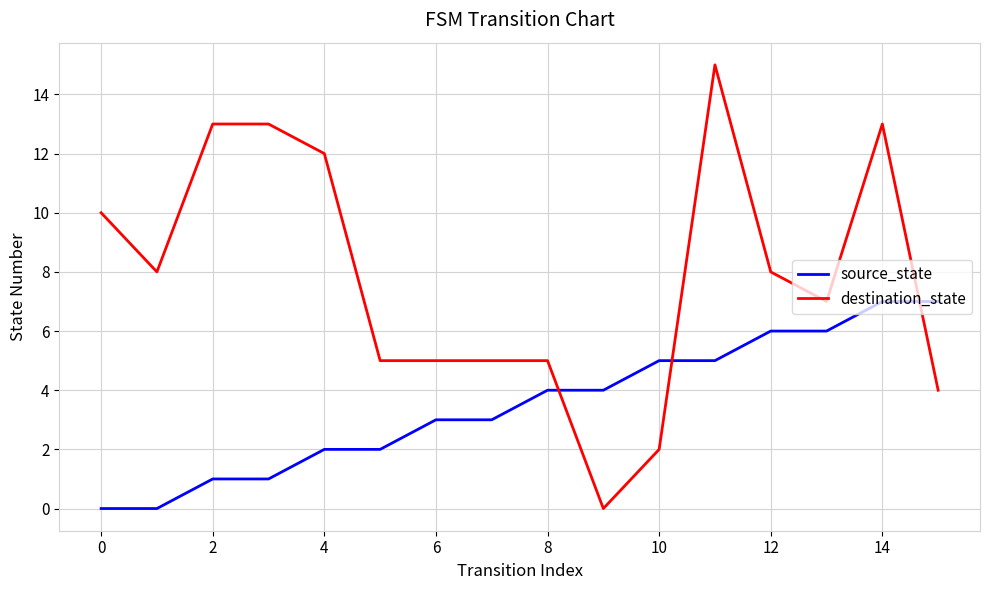

Which series ends up on top after the final intersection of destination_state and source_state?

source_state